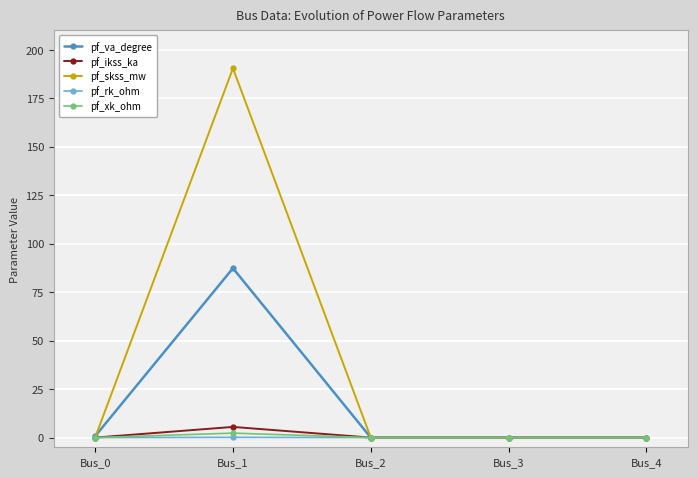

At which category is the sum across all series the highest?

Bus_1